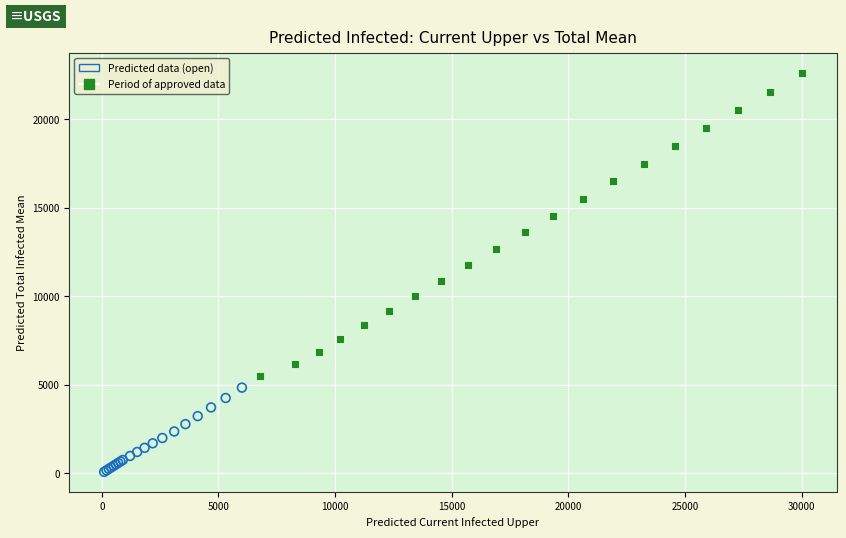

Which series reaches the minimum Y coordinate?

Predicted data (open)